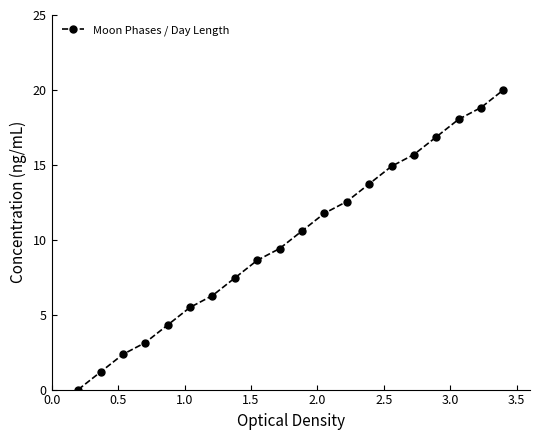

What is the sum of all values?

201.2